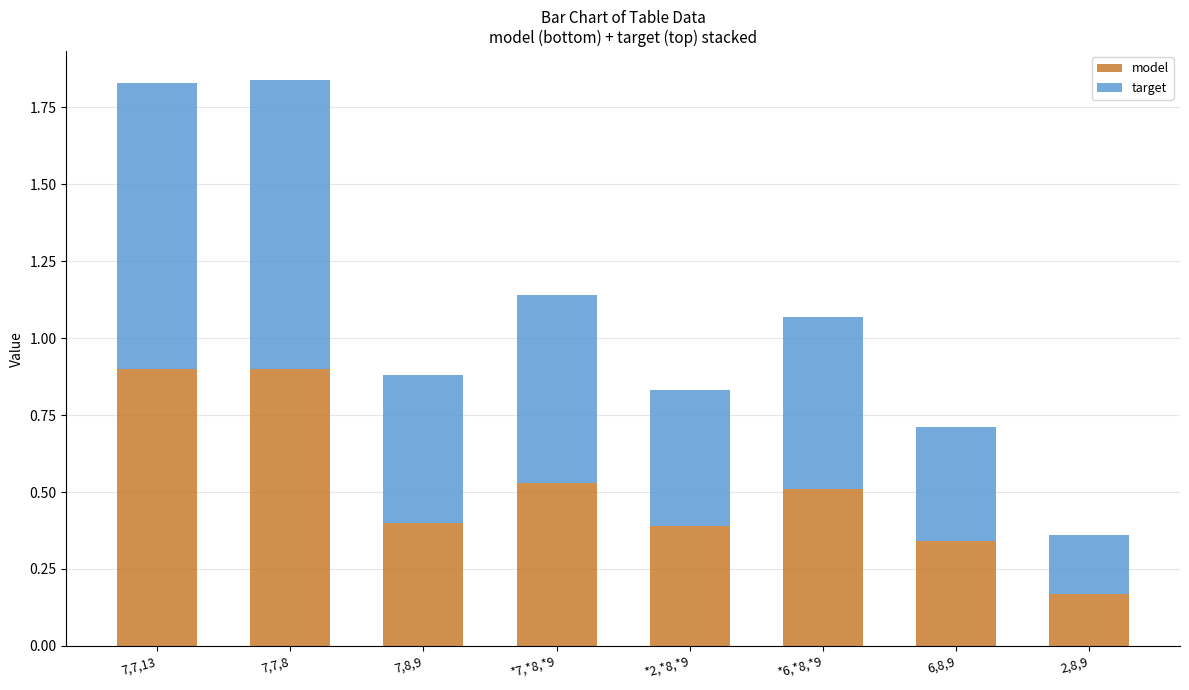

What is the total value across all series at 7,7,8?

1.8